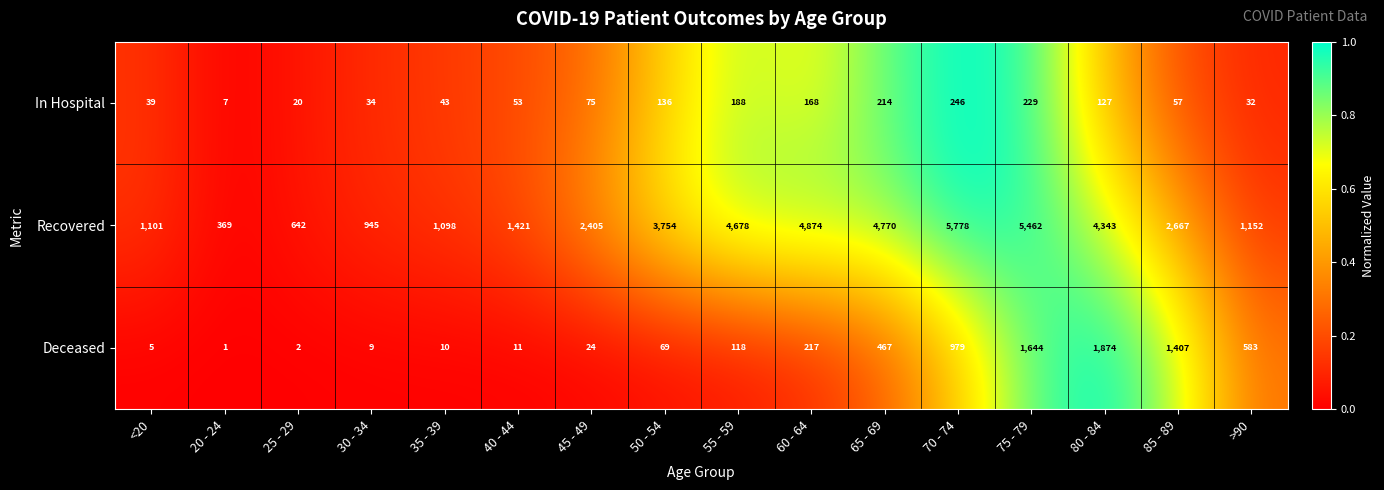

Which category has the highest value across all series?

70 - 74